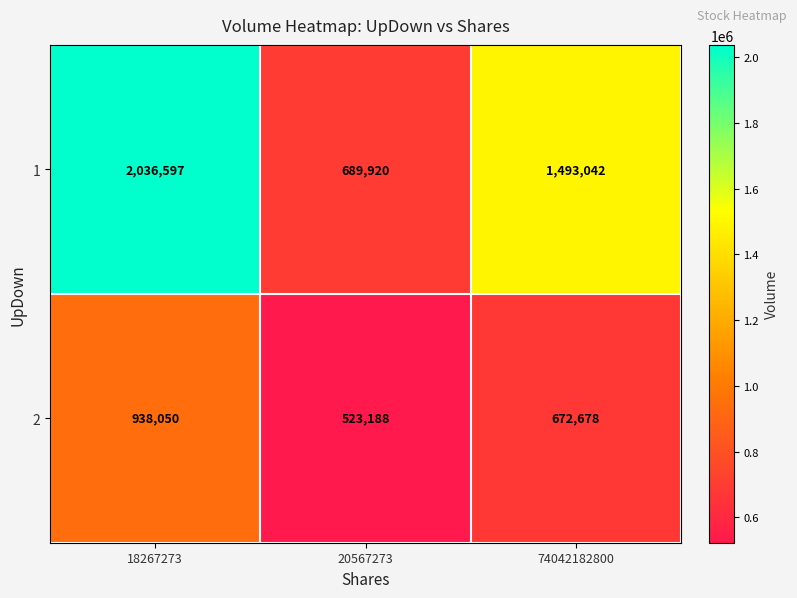

True or false: 2 has a value of 1388727 at 18267273.

False